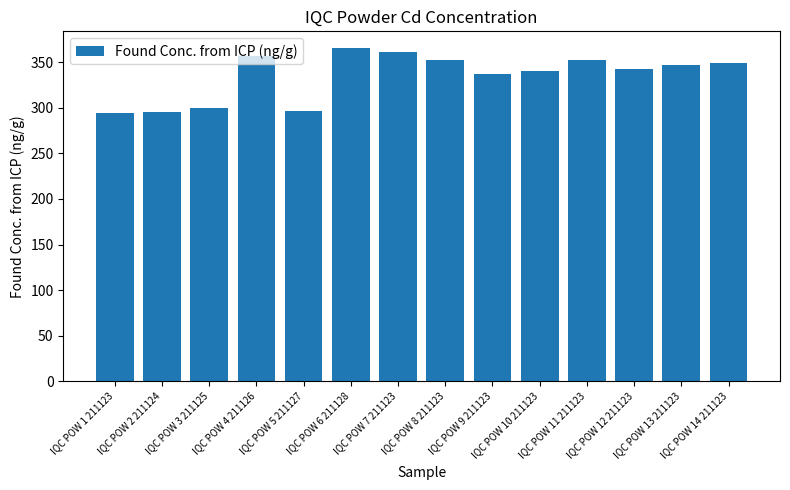

What is the average value?

335.0